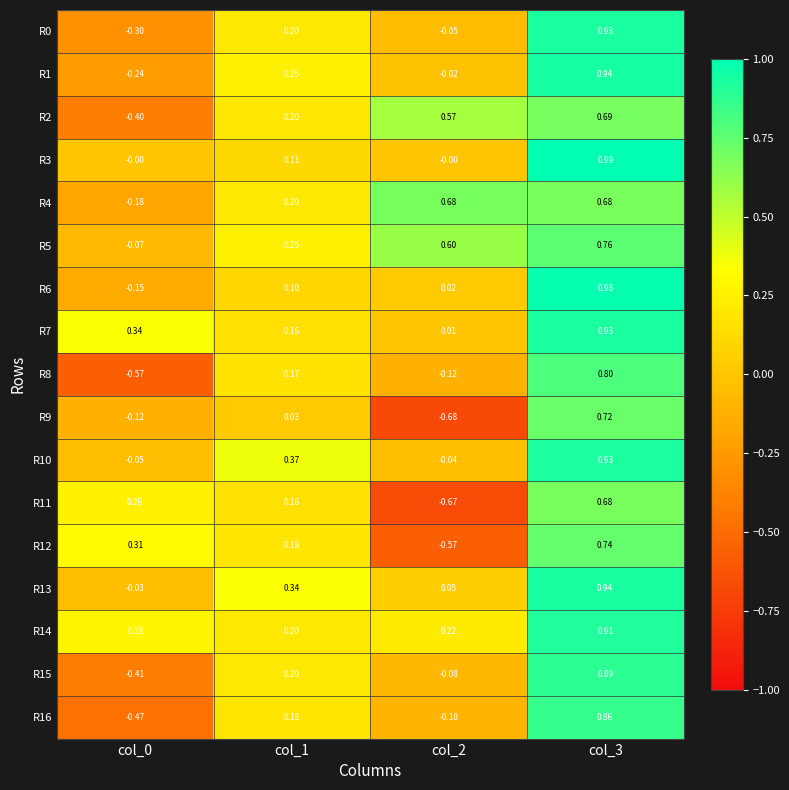

Is the value of R13 at col_3 greater than the value of R8 at col_0?

Yes